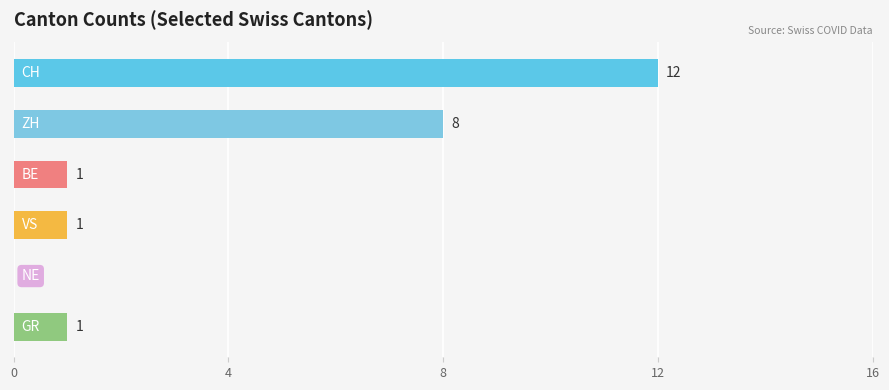

List the labels in order of value, smallest first.

NE, BE, VS, GR, ZH, CH